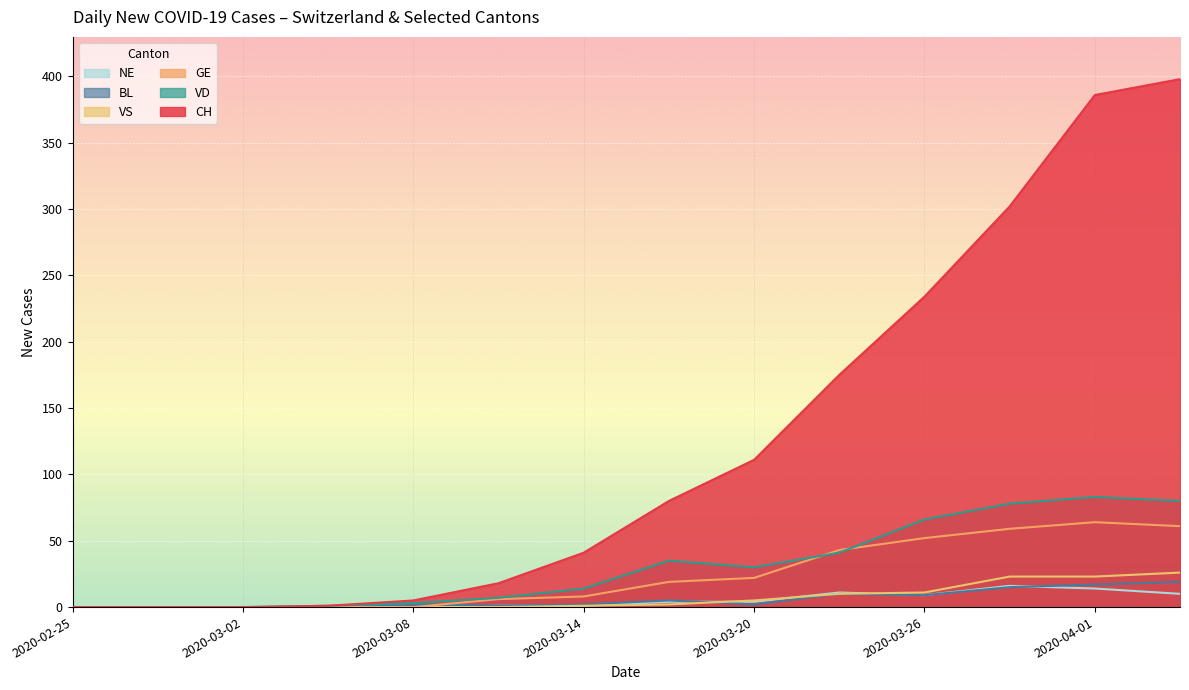

In BL, how many points are higher than both neighbors (excluding endpoints)?

3